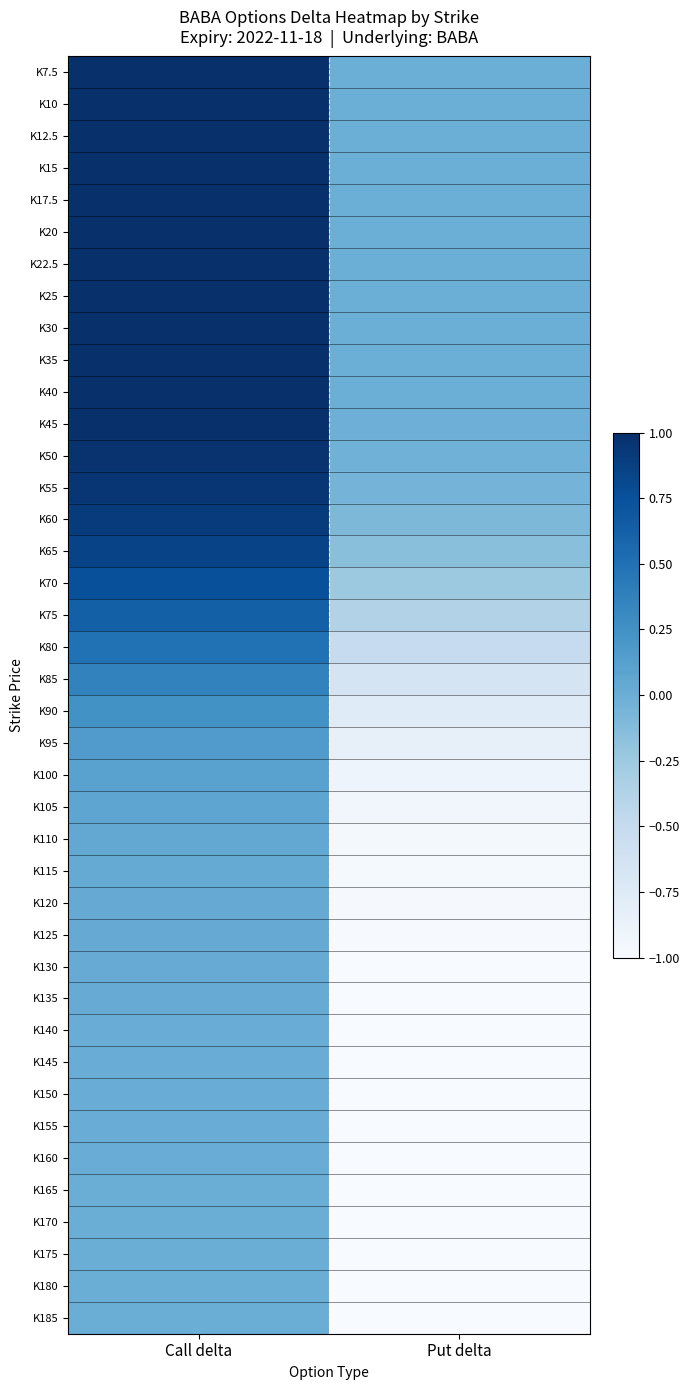

At how many categories does at least one series exceed 0?

1